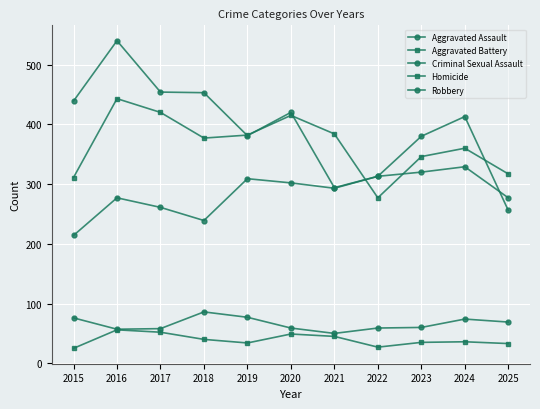

Count the number of categories in the chart.

11